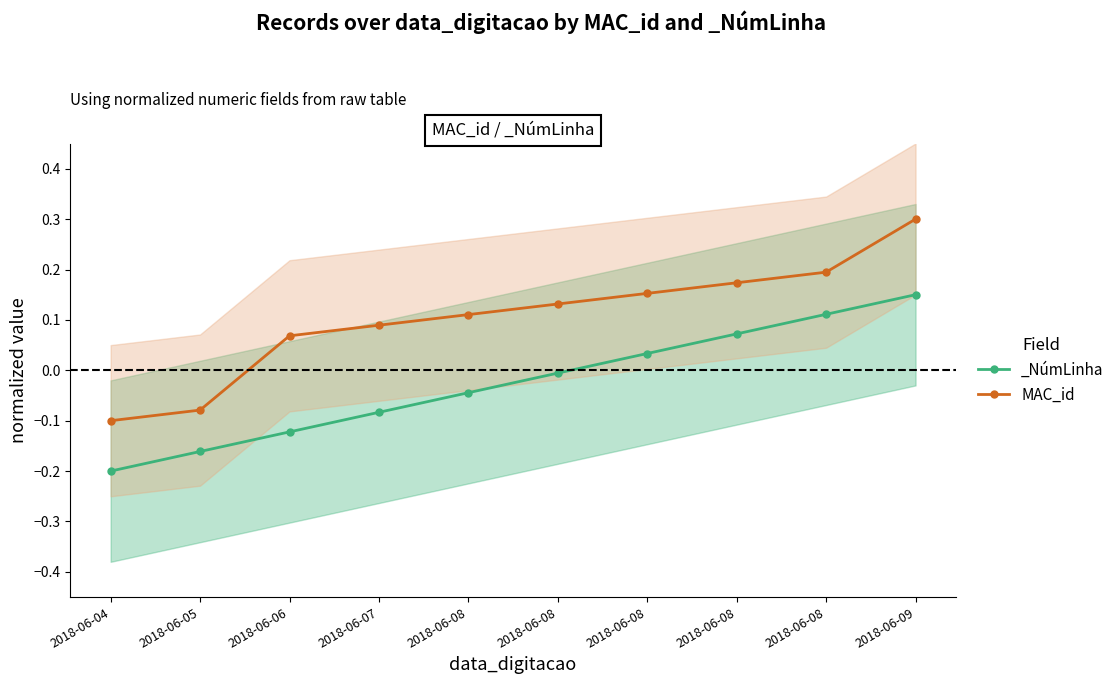

What is the difference between the maximum and minimum values?

0.4